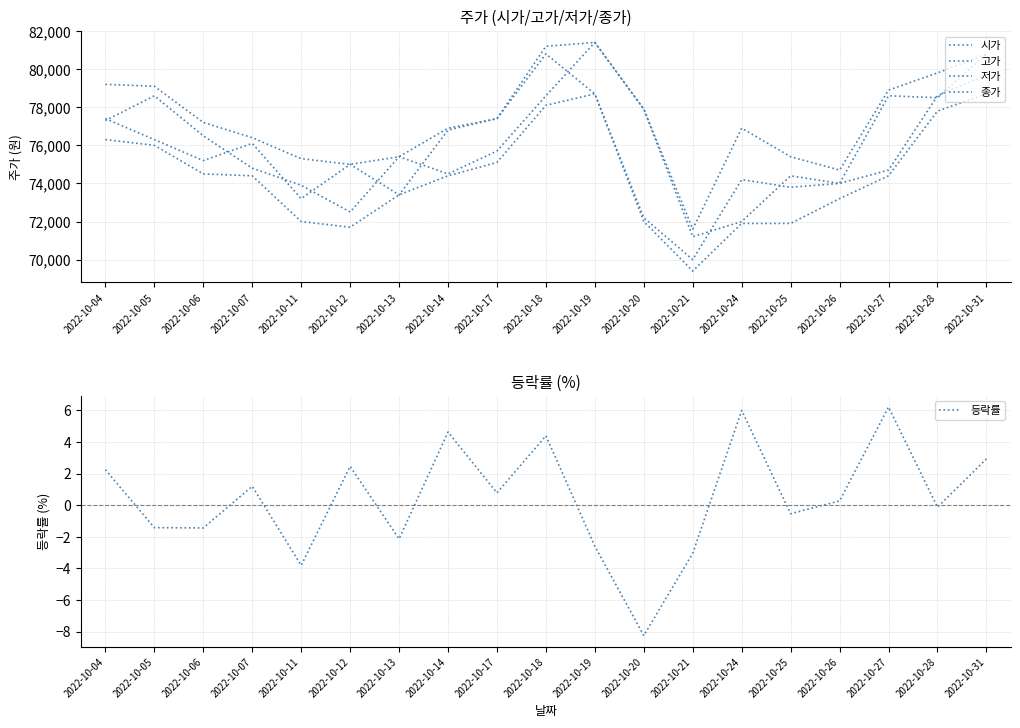

Is it true that 고가 equals 75400.0 at 2022-10-25?

True